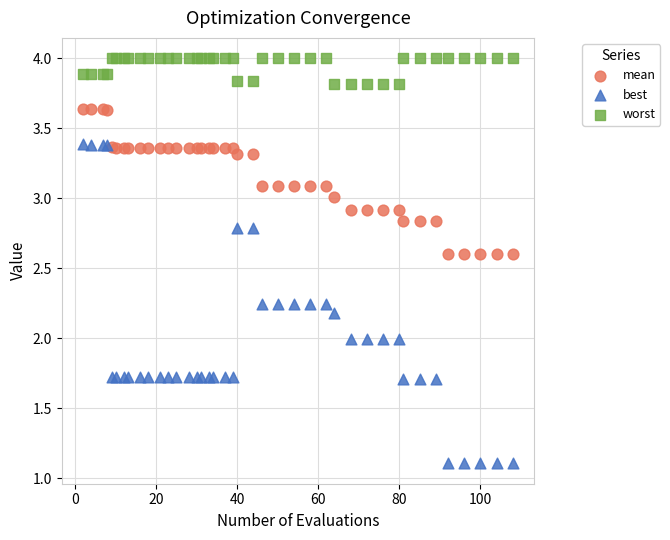

Which series contains the lowest Y value?

best